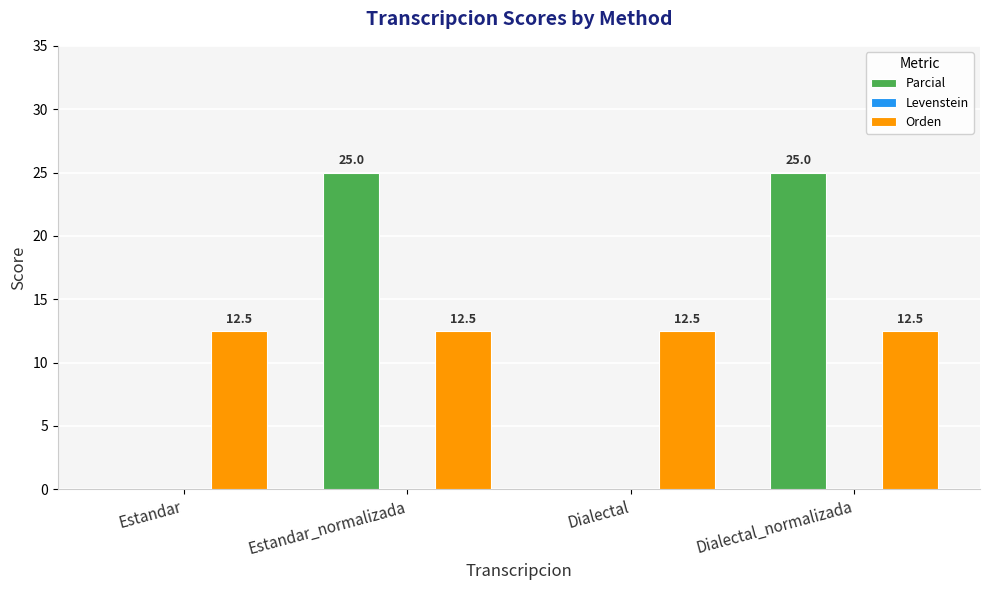

How many Parcial values are between 0 and 25?

4